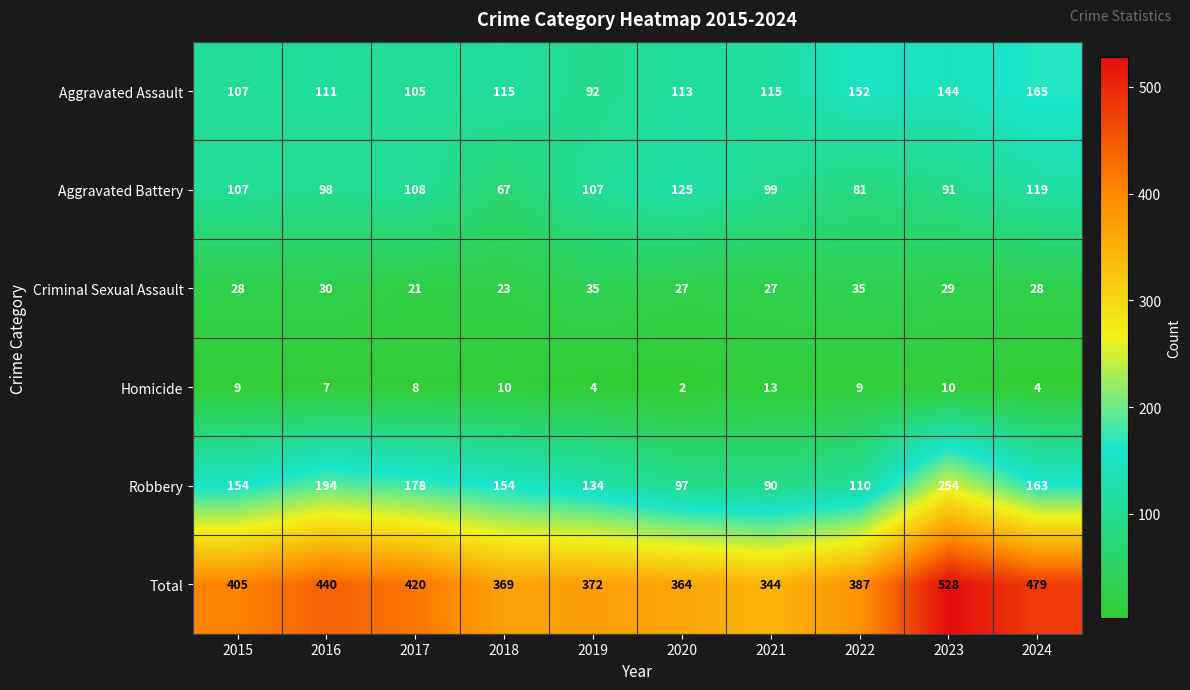

Which category has the highest value in the Robbery series?

2023